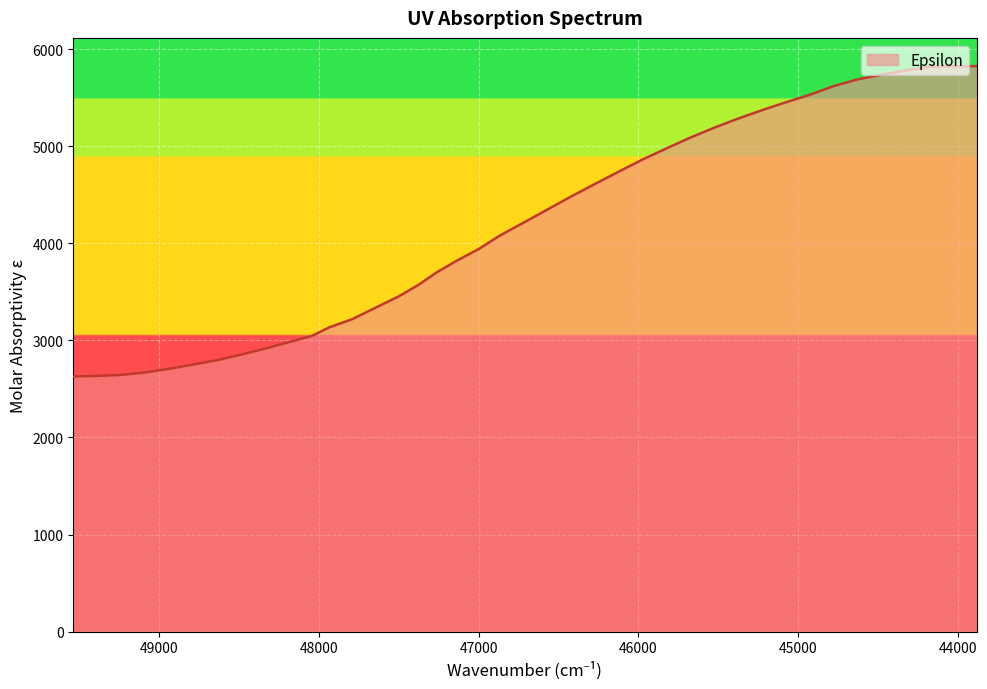

Reading left to right, list all the values displayed in this chart.

2628	2634	2644	2670	2706	2750	2795	2855	2917	2979	3047	3135	3217	3342	3453	3574	3698	3819	3940	4082	4211	4346	4482	4611	4739	4864	4978	5087	5191	5281	5372	5454	5531	5620	5689	5737	5780	5818	5826	5826